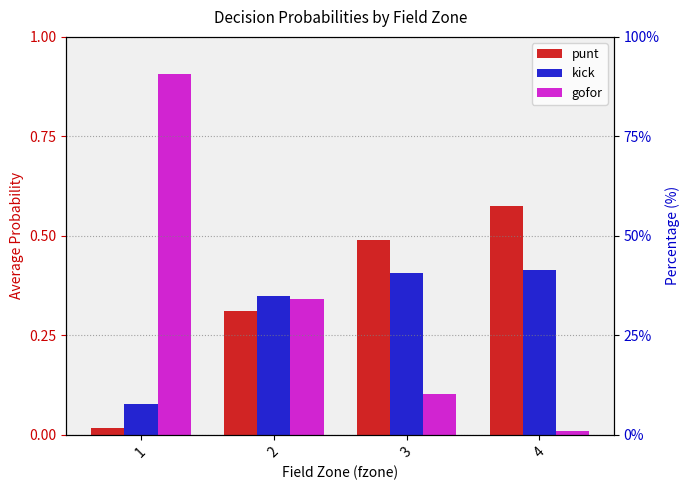

The punt series shows 0.6 at 4. True or false?

True